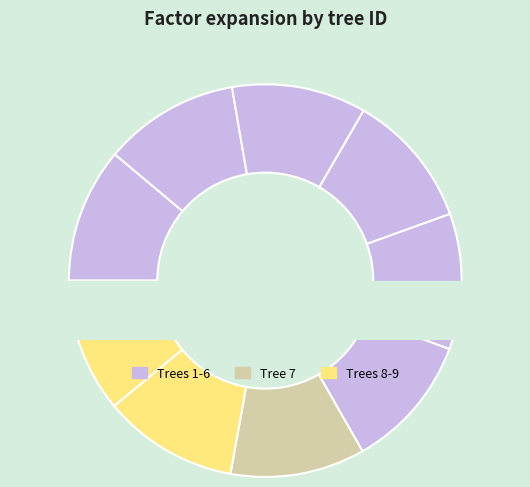

To the nearest percent, what percentage of the pie is 4?

11%